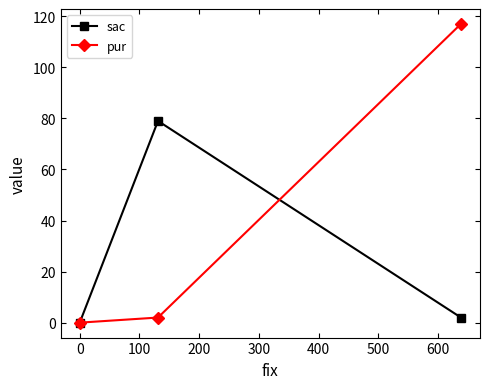

How many values in the pur series are below 2?

1